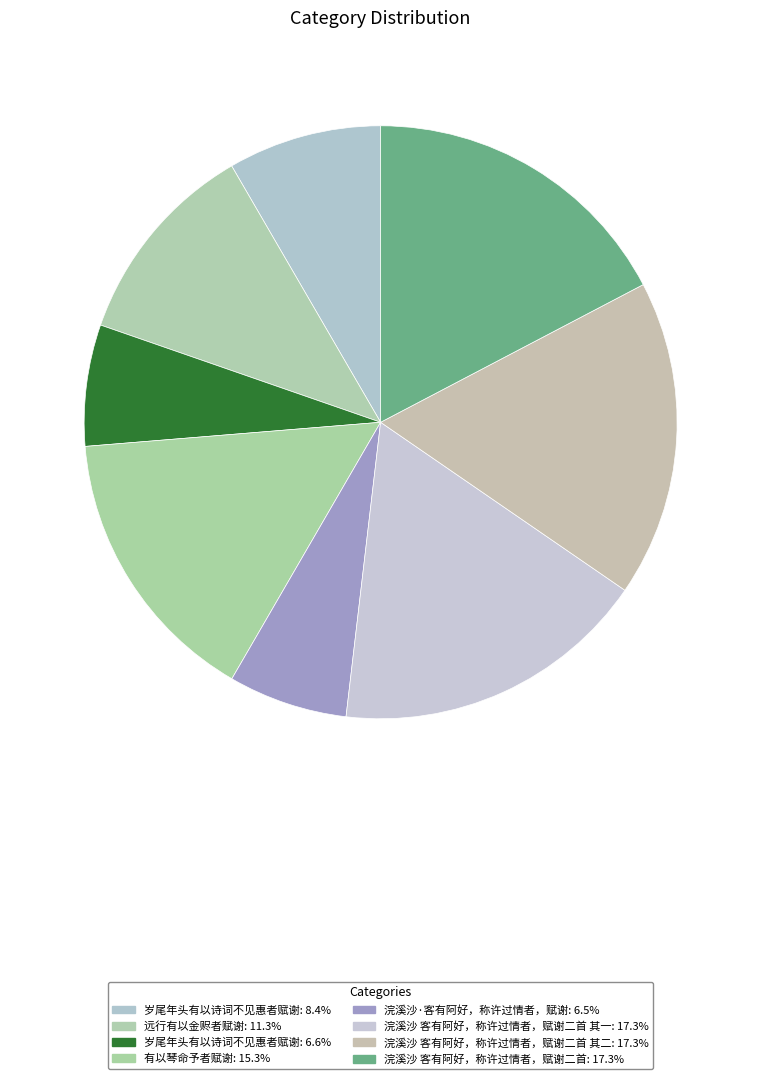

What is the largest slice in the pie chart?

浣溪沙 客有阿好，称许过情者，赋谢二首